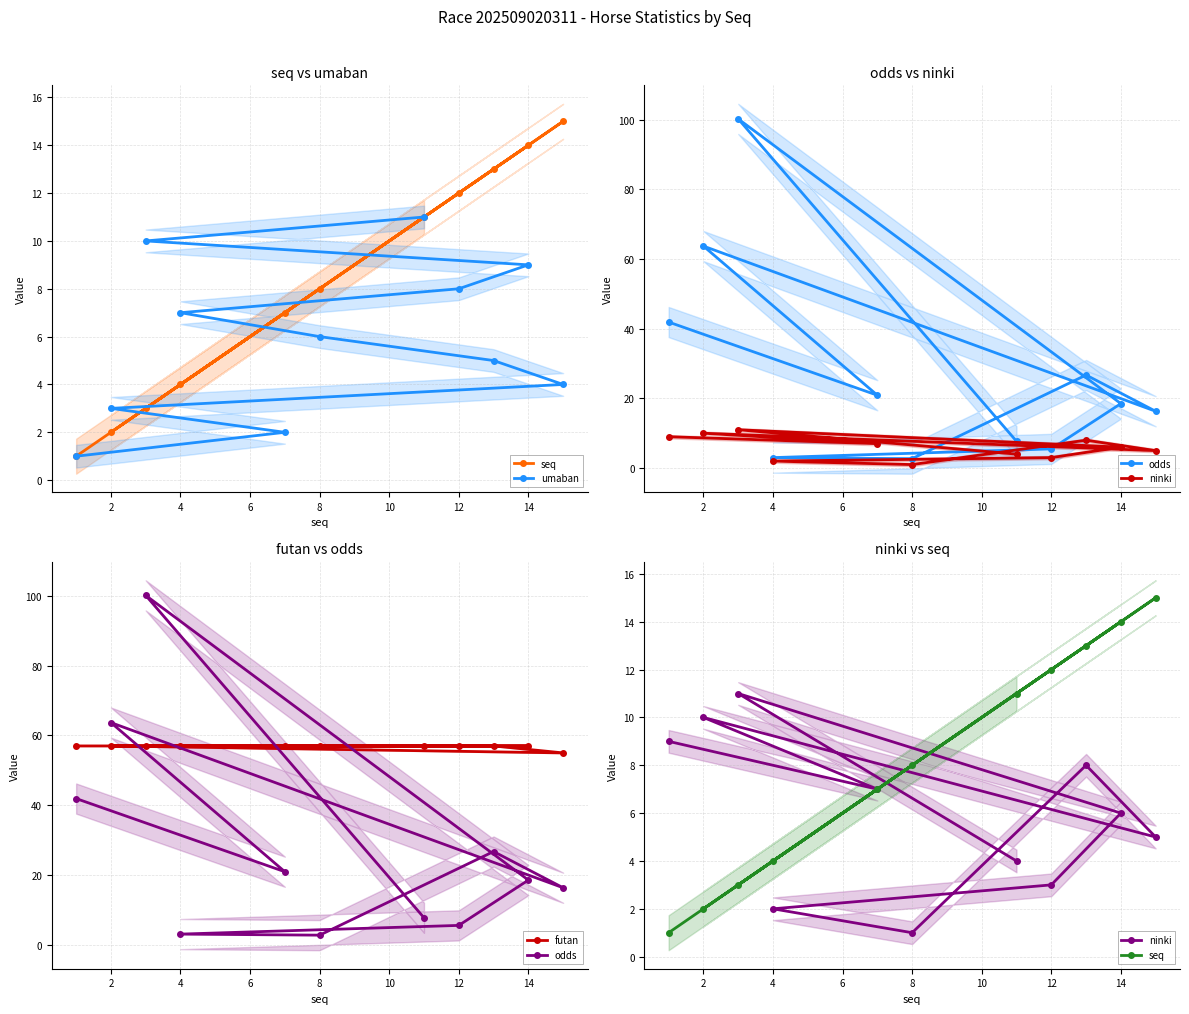

Which series has the largest total across all categories?

futan